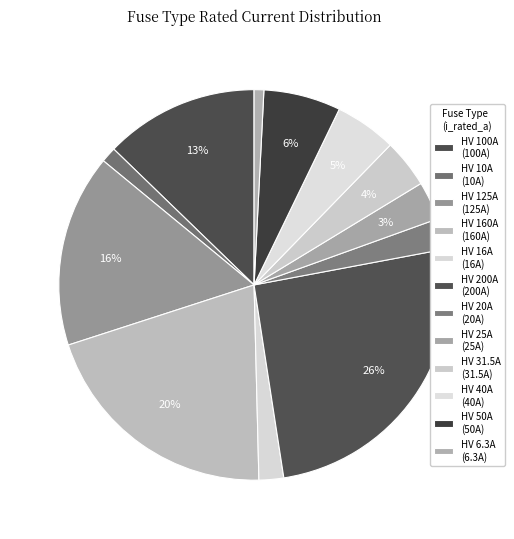

How many slices are in this pie chart?

12